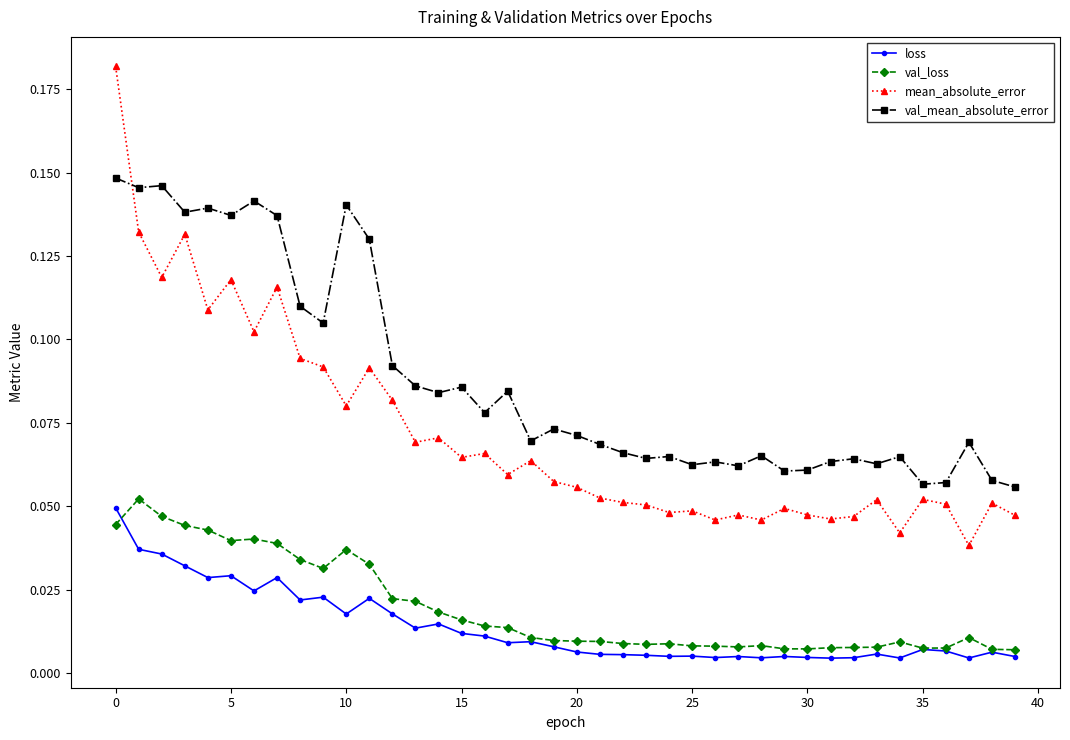

At how many categories does at least one series exceed 0?

40